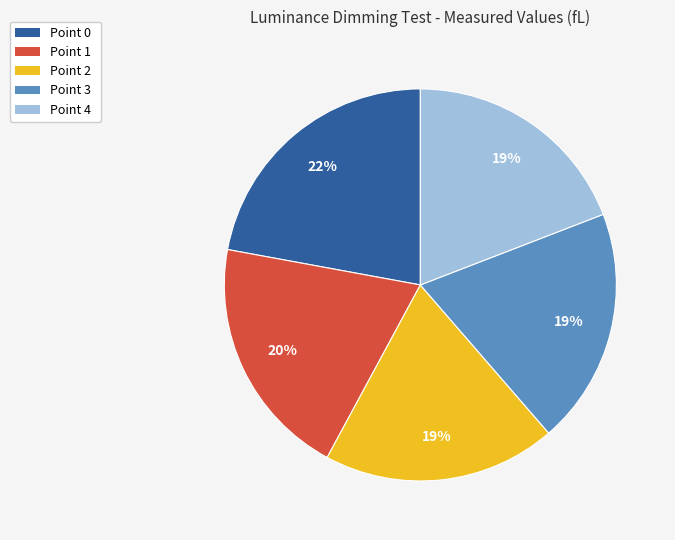

Is it true that Point 4 is 19% of the pie?

True